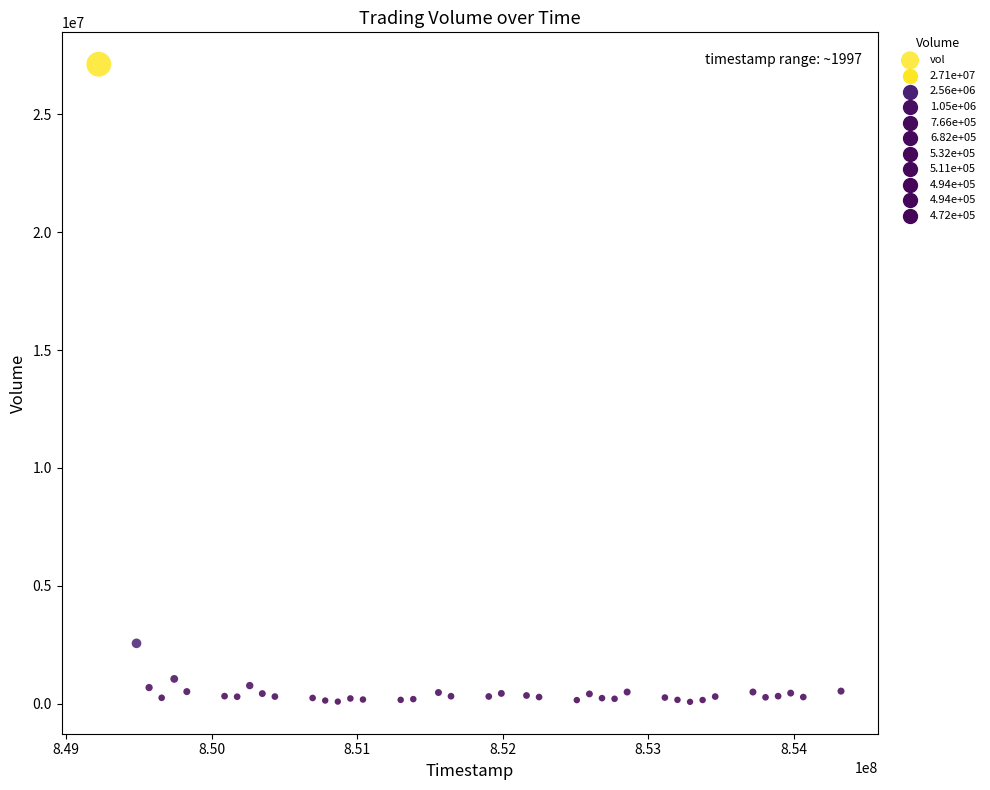

What Y value in the scatter plot is closest to 13599240?

2558498